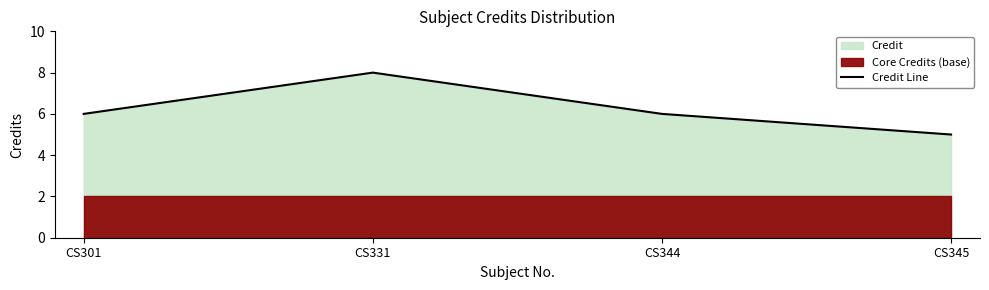

At which label does the data first exceed 6?

CS331